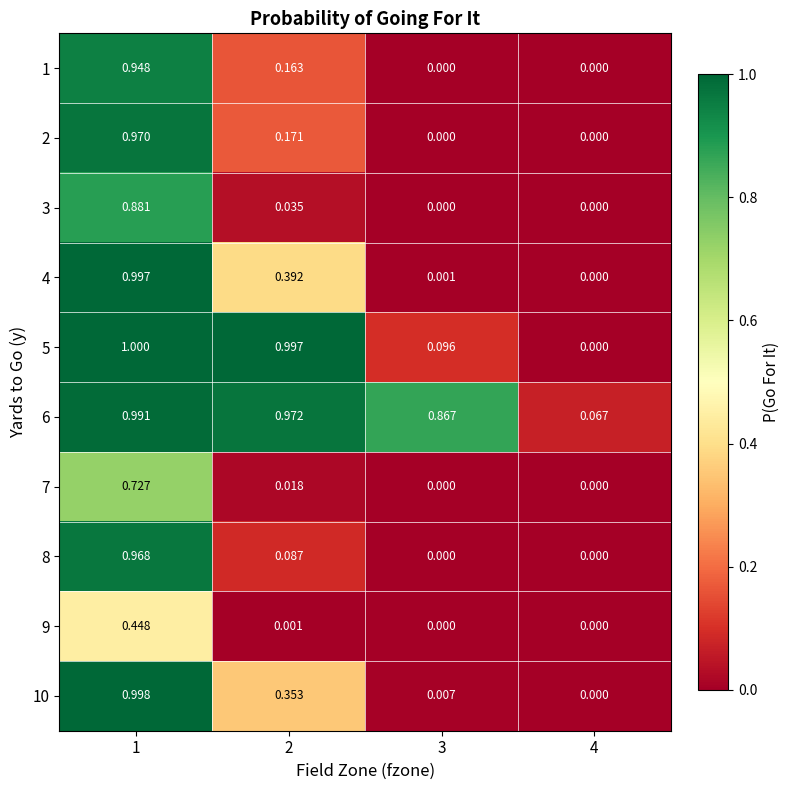

Is the value of 4 at 2 greater than the value of 6 at 4?

Yes